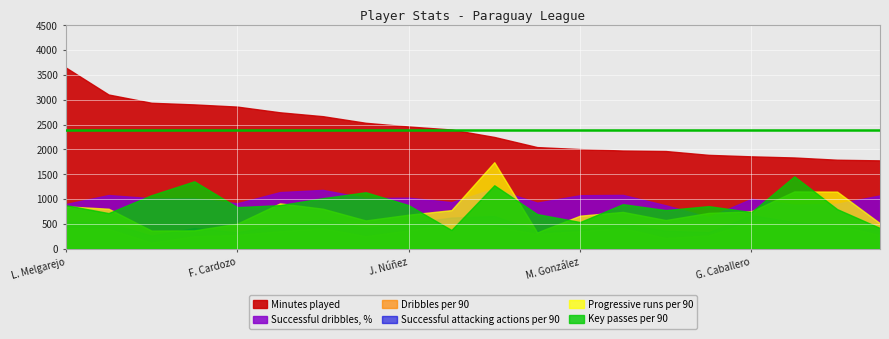

How many interior local valleys does the Successful dribbles, % series have?

6